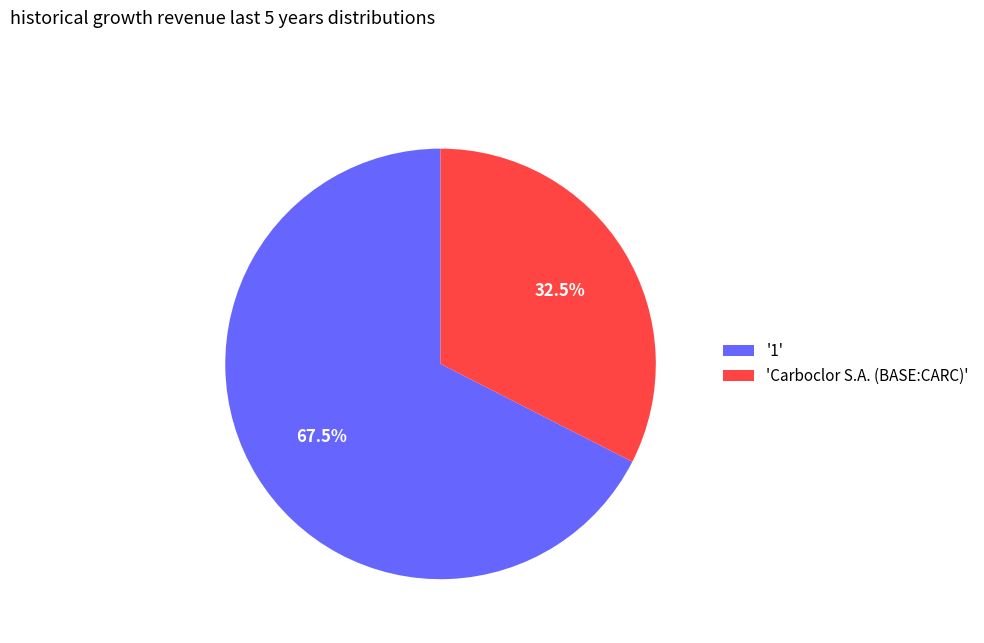

Rank the categories by value from highest to lowest.

'1', 'Carboclor S.A. (BASE:CARC)'